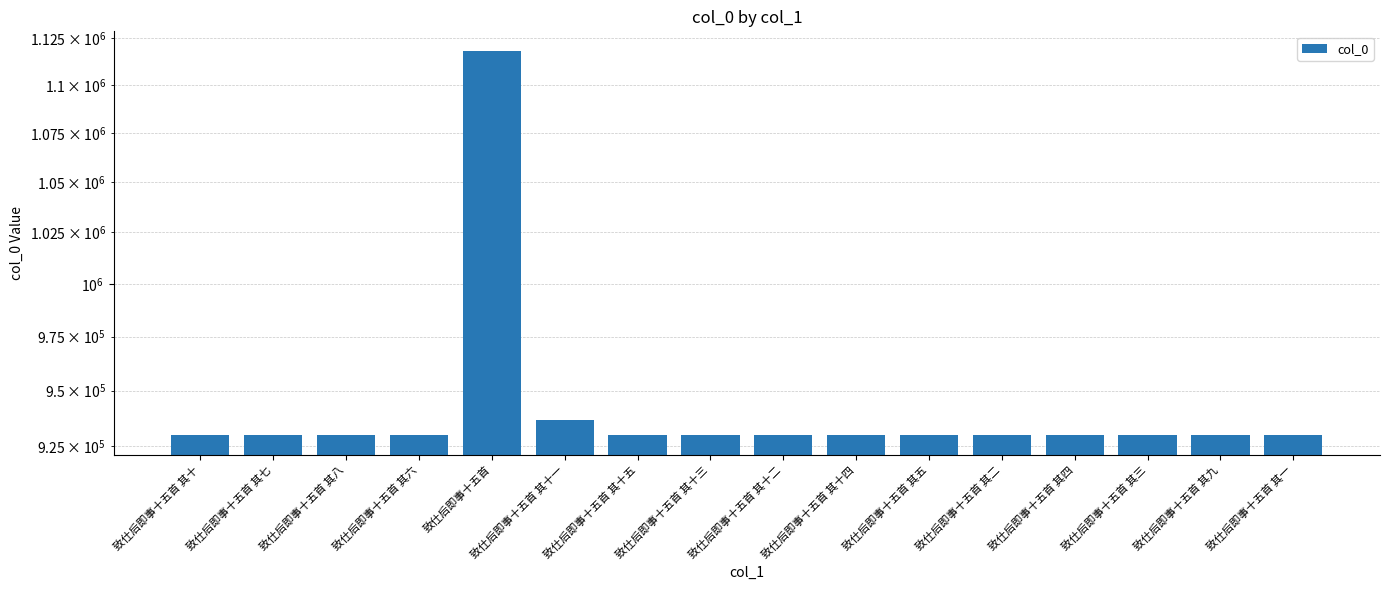

What is the label of the 5th bar from the right?

致仕后即事十五首 其二